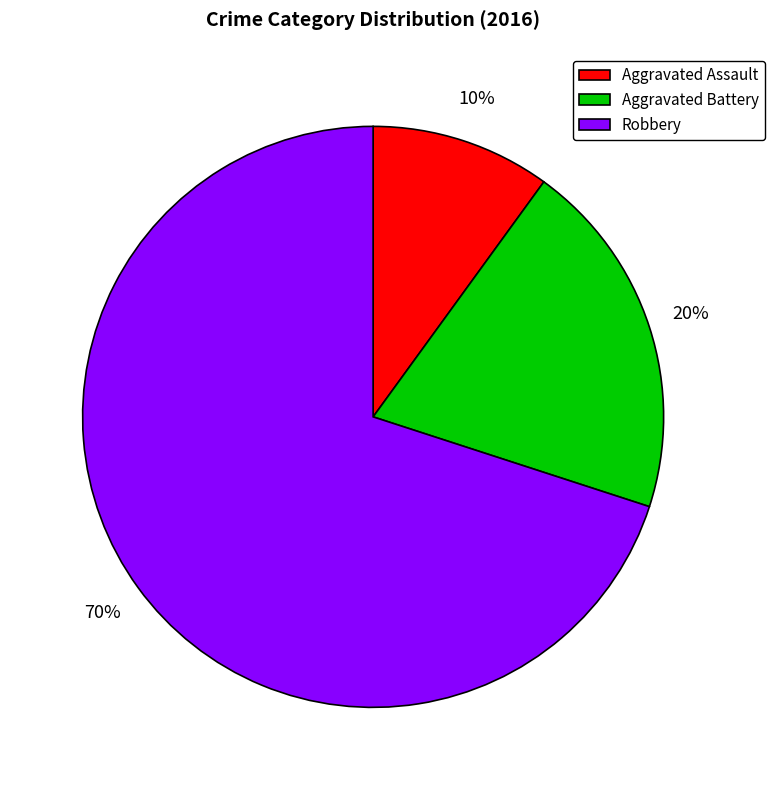

Count the number of slices in the pie.

3